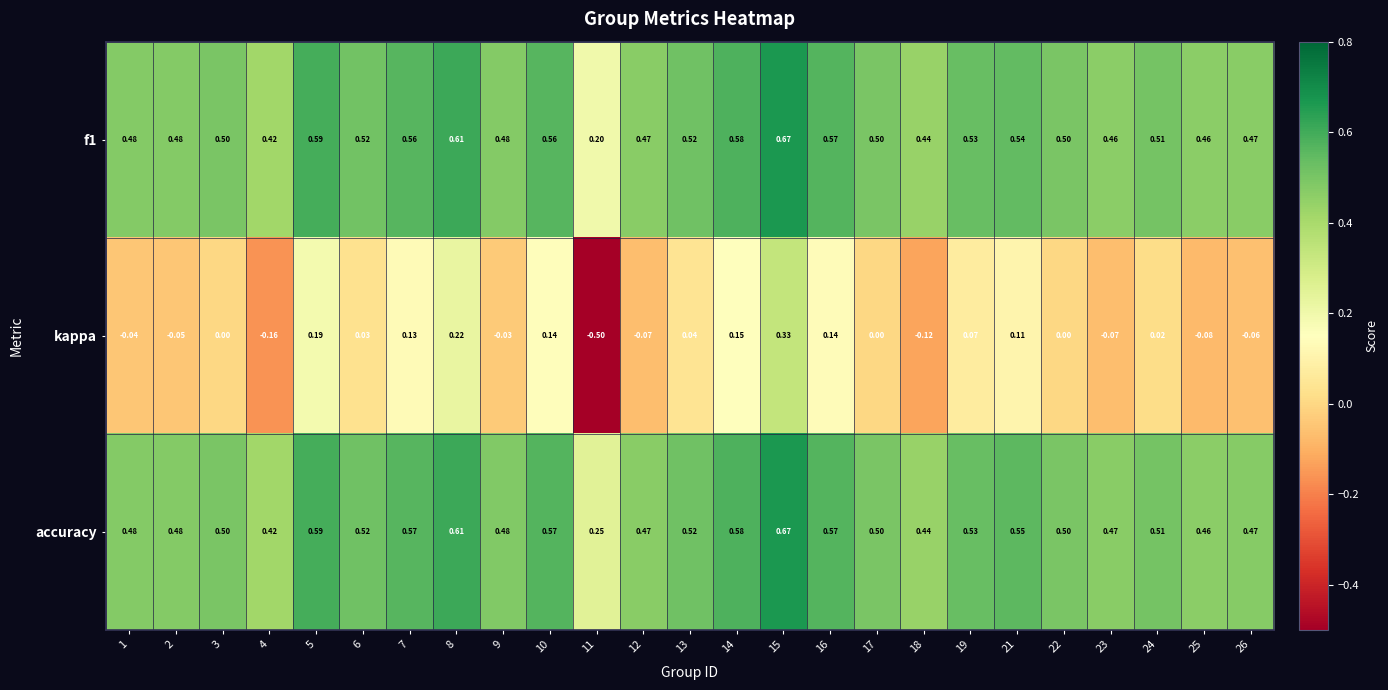

Which series has the largest total across all categories?

accuracy